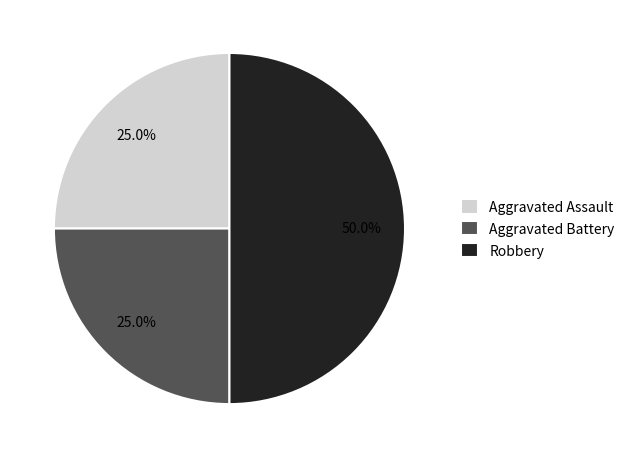

How many segments does this pie chart have?

3